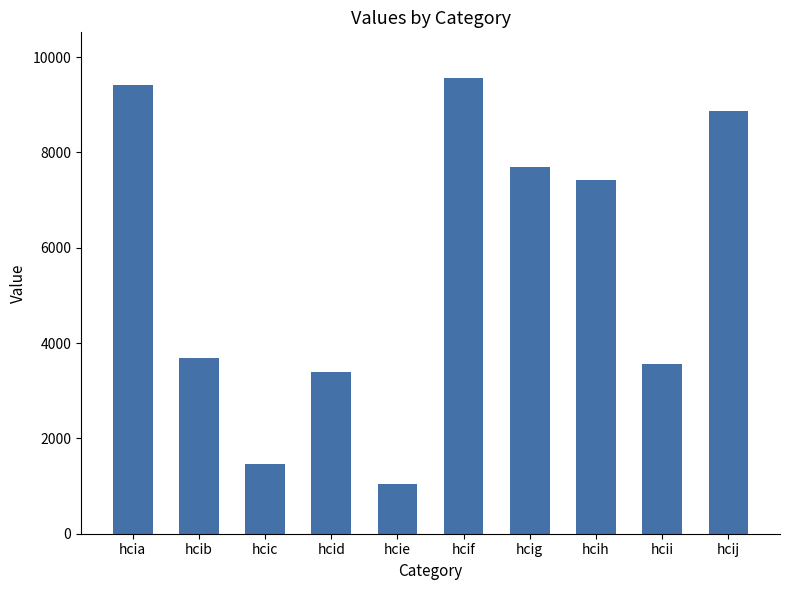

List the labels in order of value, largest first.

hcif, hcia, hcij, hcig, hcih, hcib, hcii, hcid, hcic, hcie